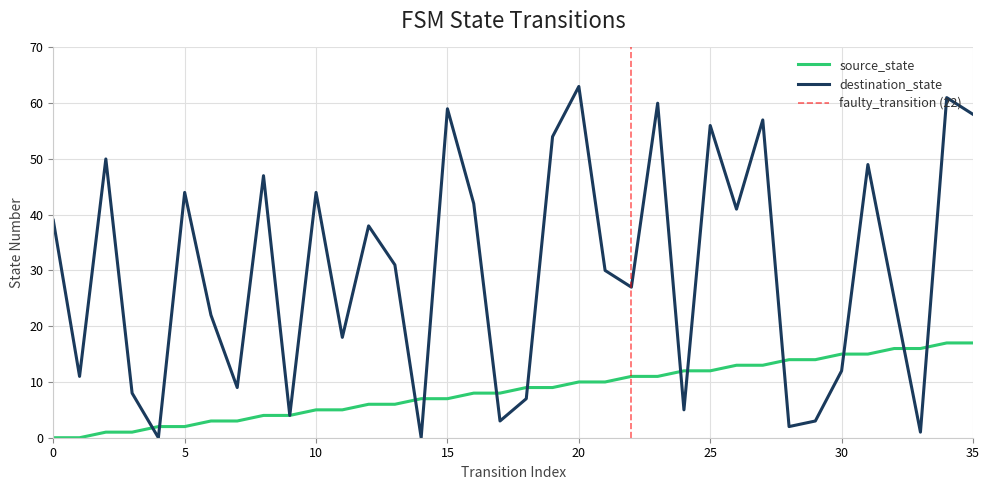

At which label does destination_state reach its peak?

20